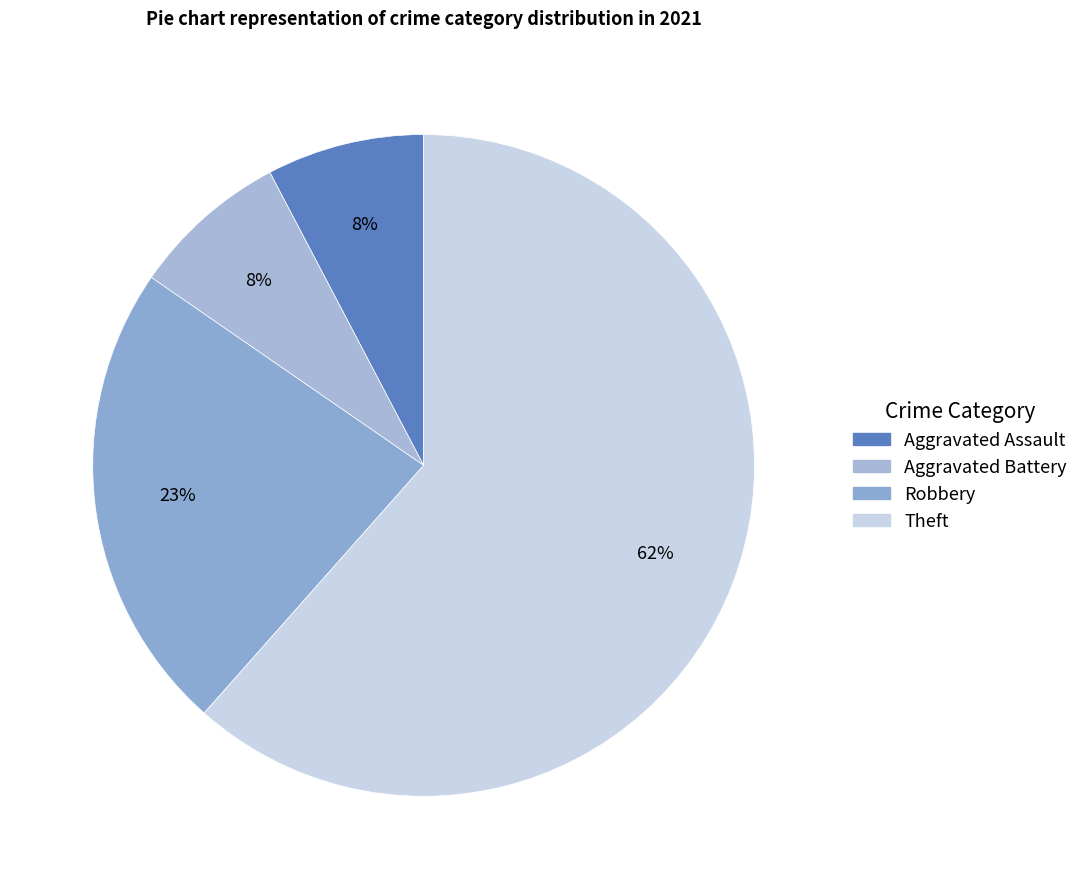

What is the largest slice in the pie chart?

Theft